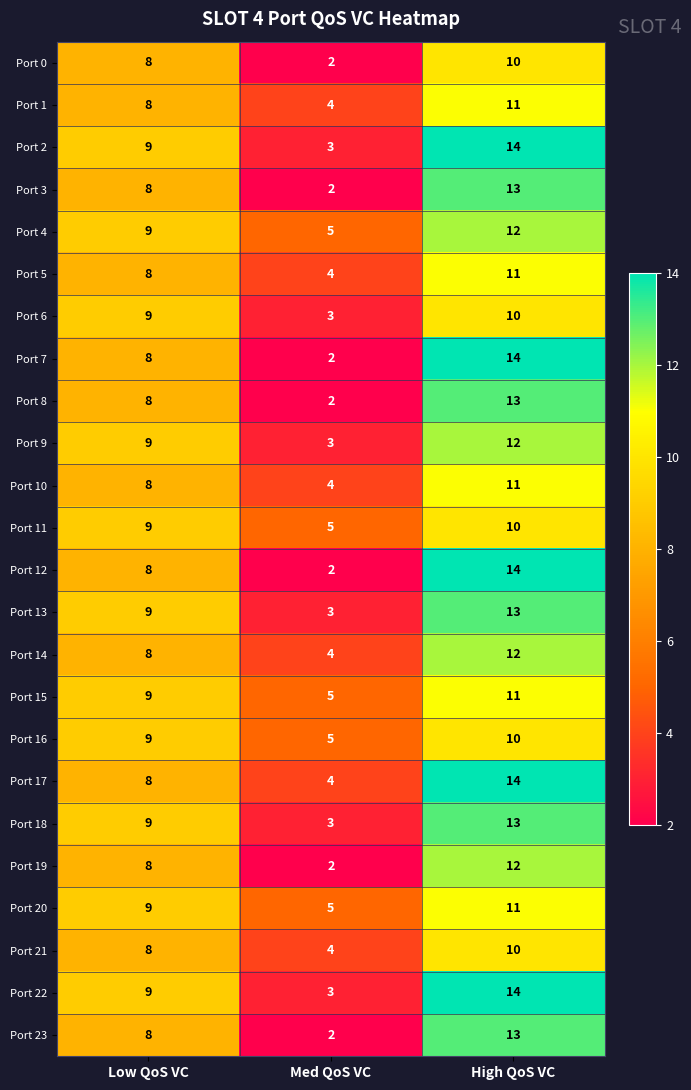

At which category is the sum across all series the highest?

High QoS VC